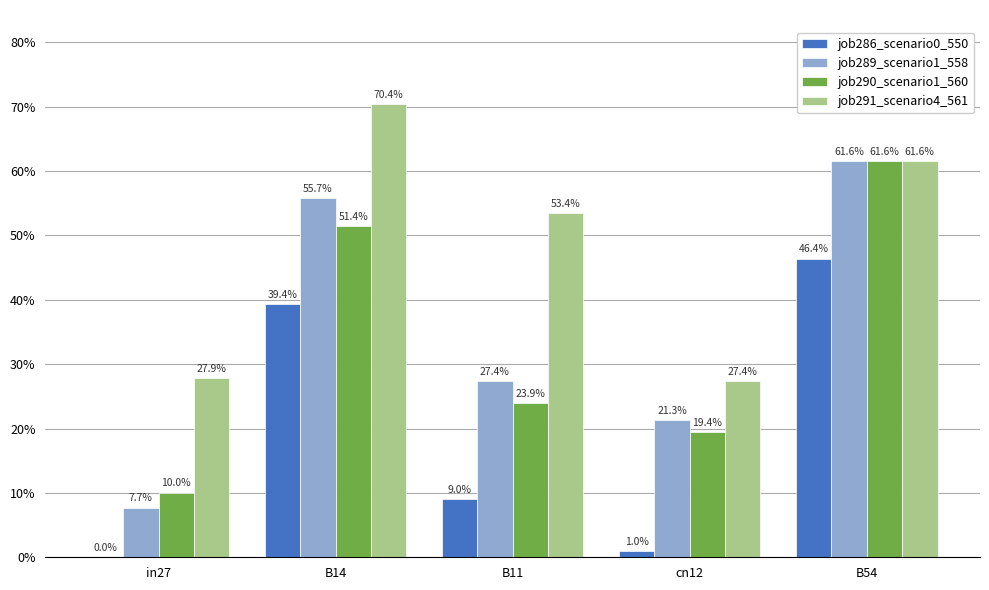

What is the total value across all series at in27?

0.5